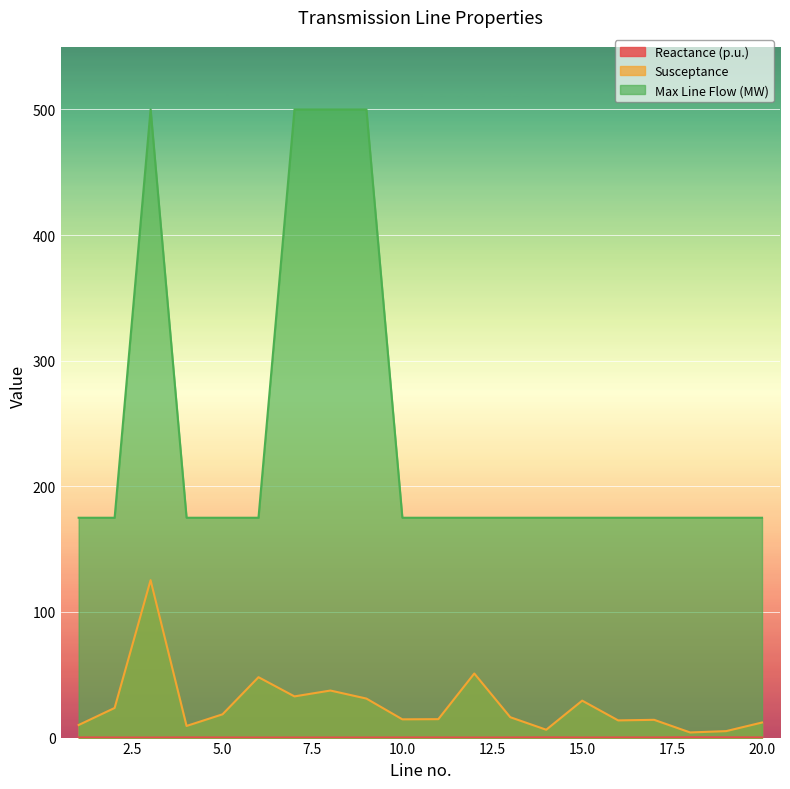

True or false: Susceptance and Reactance (p.u.) intersect in this chart.

False